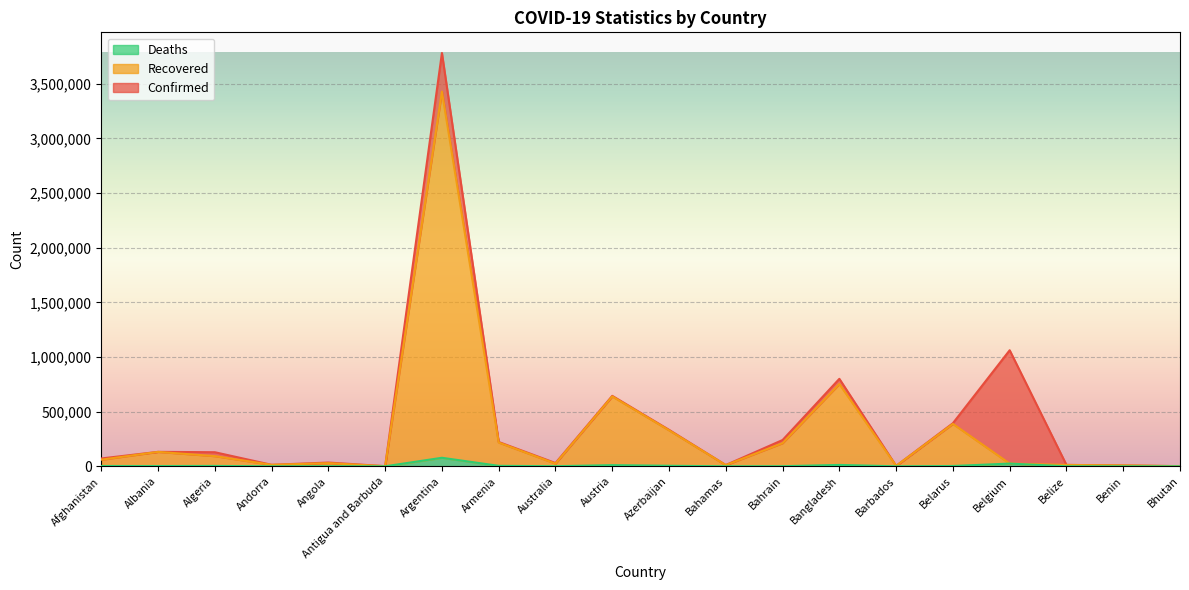

Does the chart display data point markers on the line(s)?

No